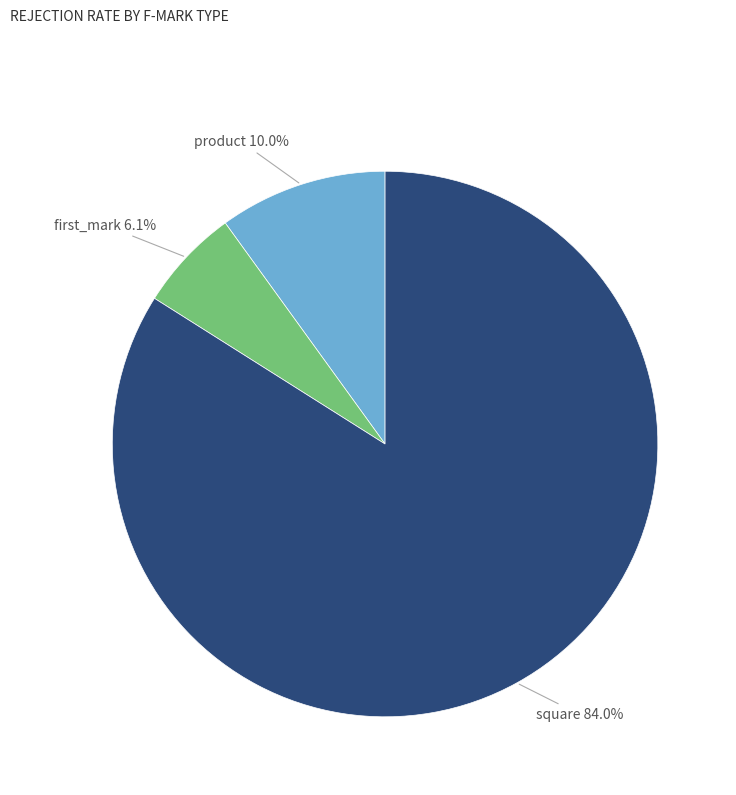

How many segments does this pie chart have?

3